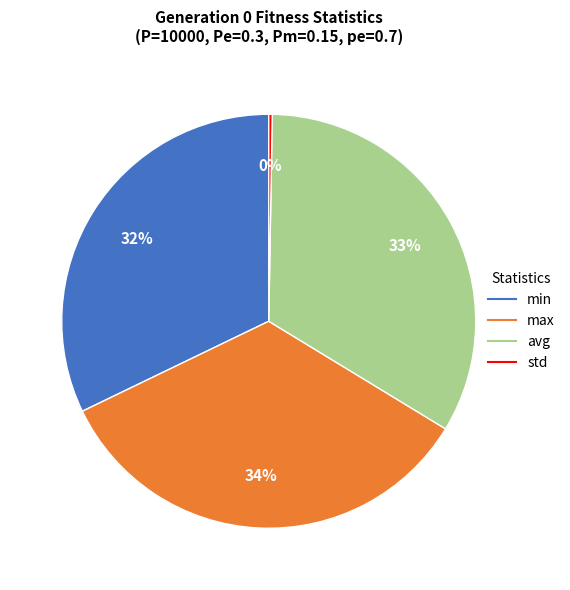

To the nearest percent, what is the difference between the largest and smallest slice percentages?

34%